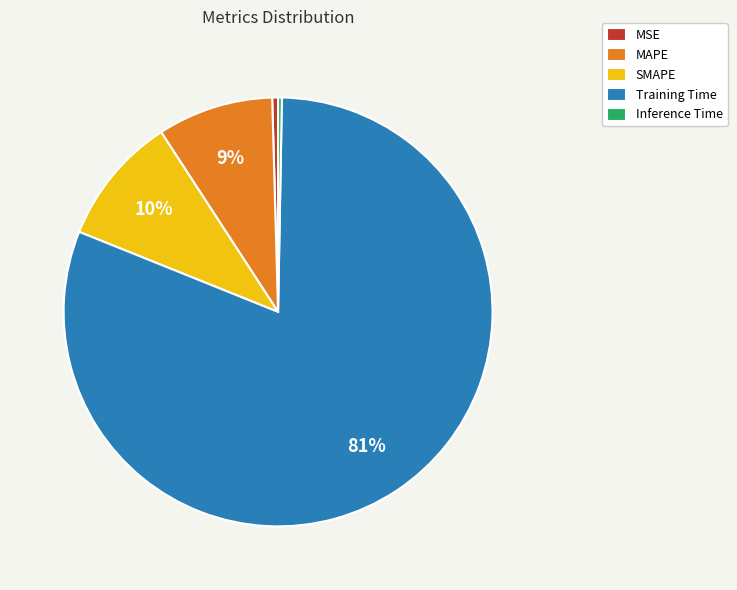

What is the largest slice in the pie chart?

Training Time